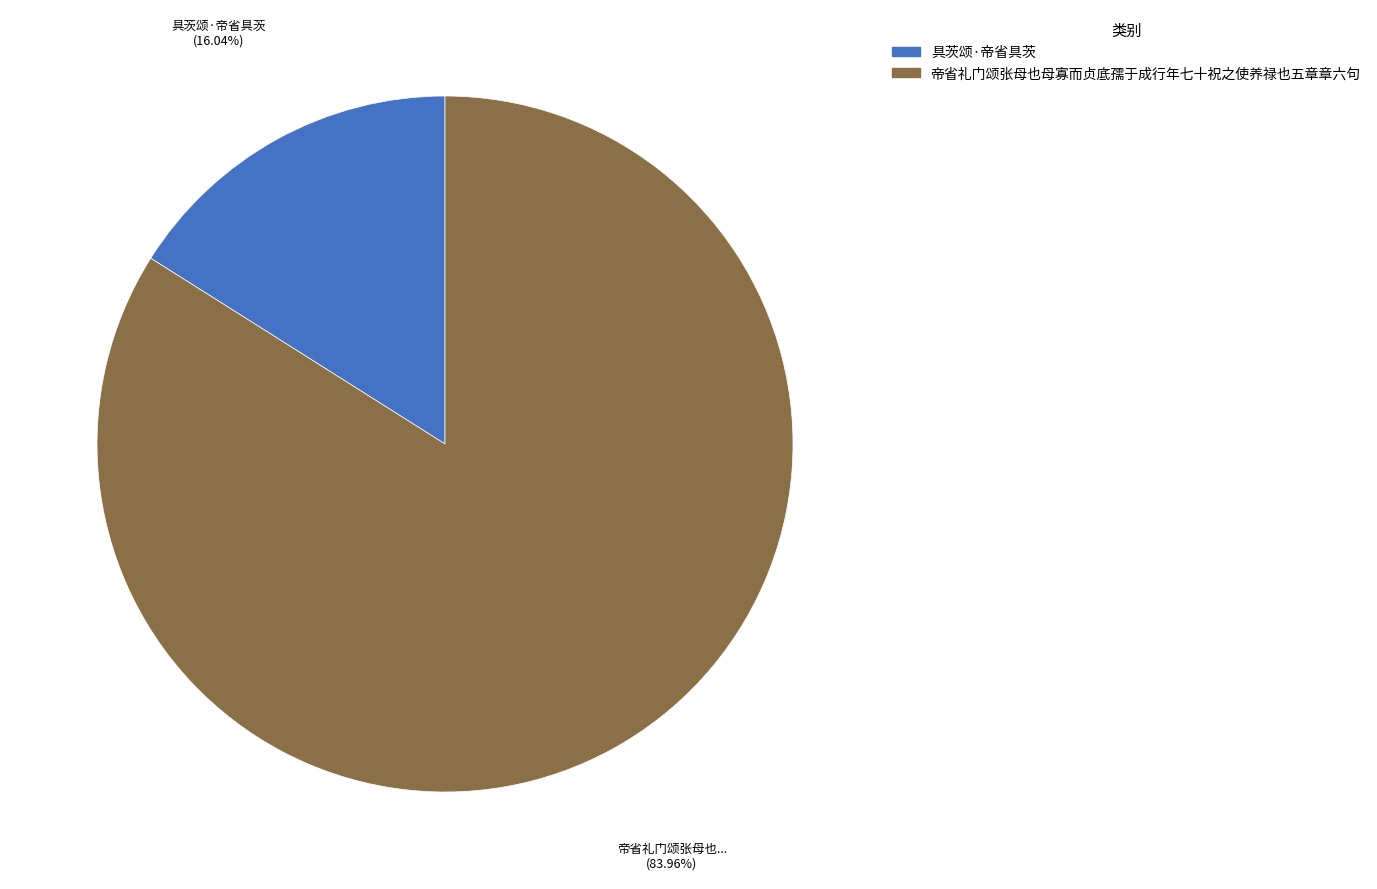

Between 具茨颂·帝省具茨 and 帝省礼门颂张母也母寡而贞底孺于成行年七十祝之使养禄也五章章六句, which is larger?

帝省礼门颂张母也母寡而贞底孺于成行年七十祝之使养禄也五章章六句